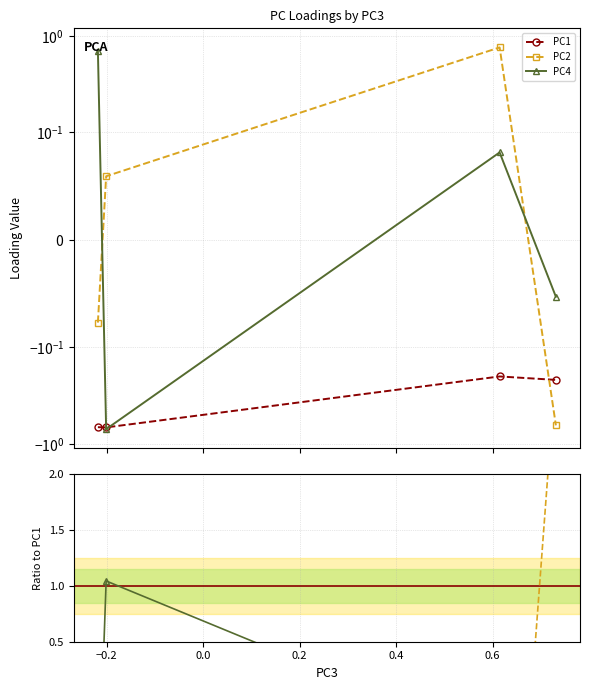

The value of PC1 at −0.4 is -0.4. True or false?

False